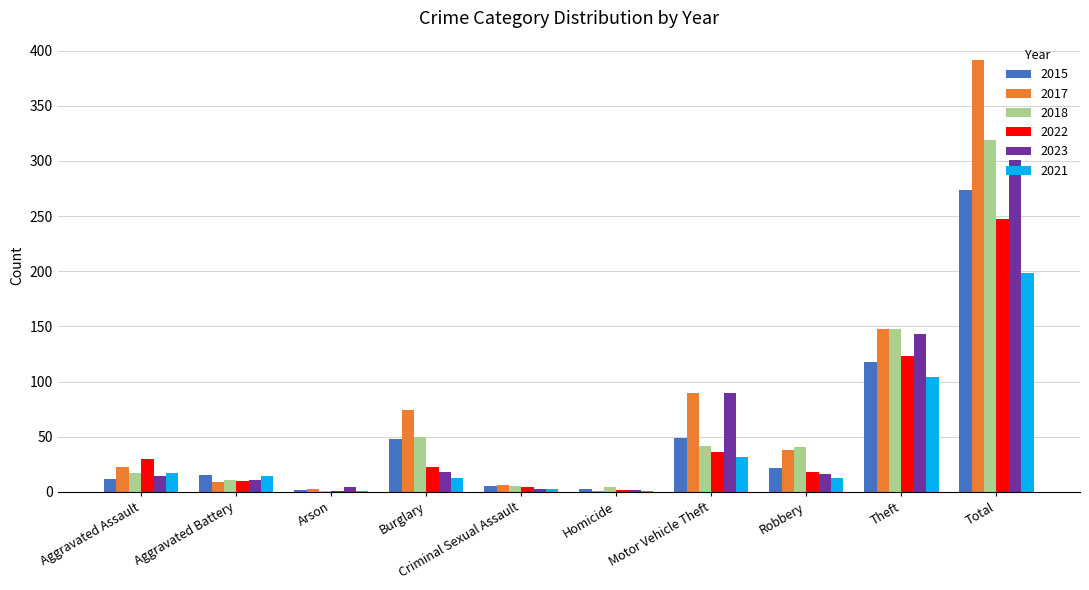

The value of 2015 at Burglary is 28. True or false?

False